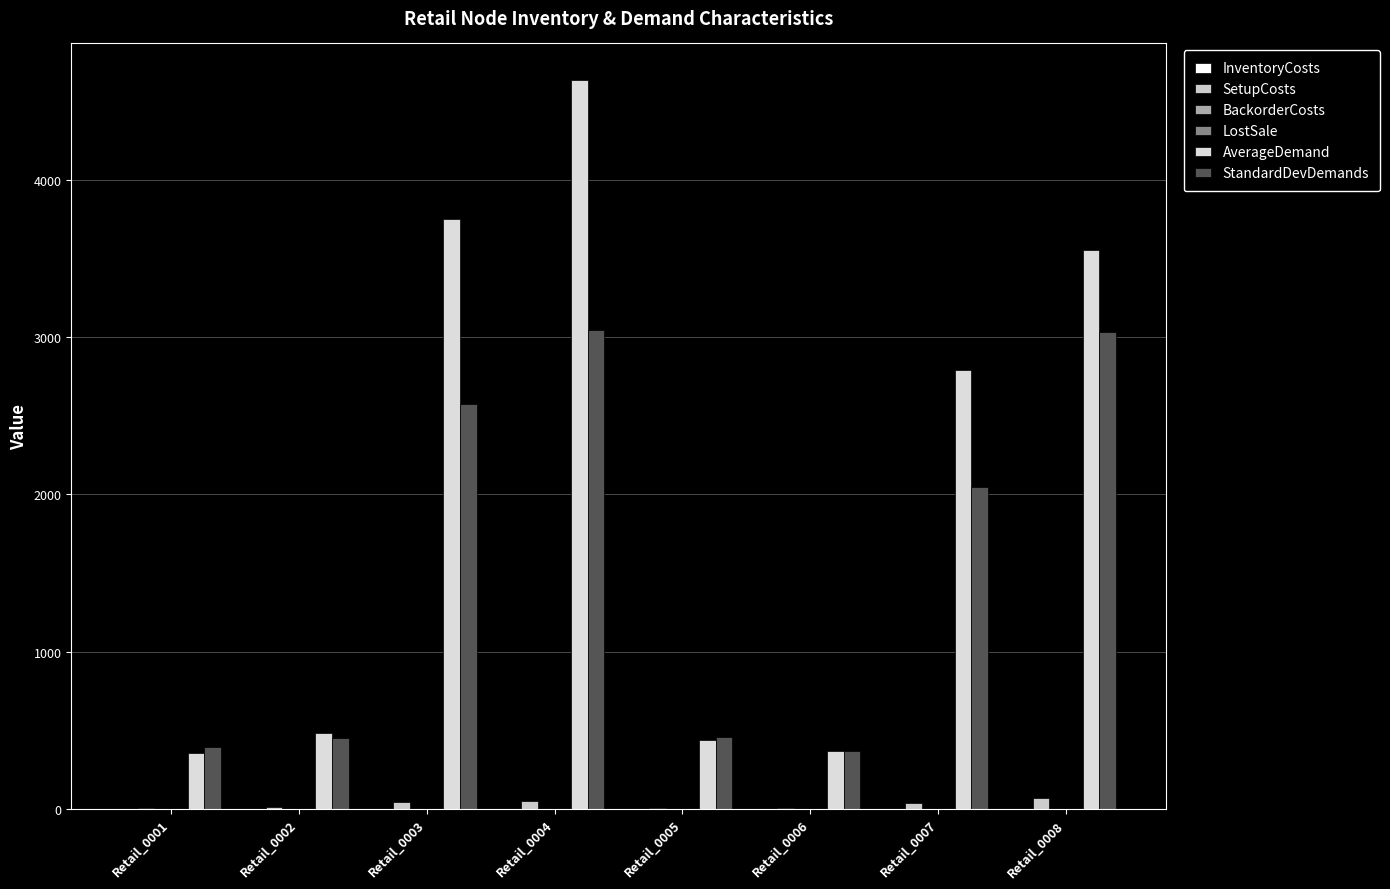

Which series has the largest total across all categories?

AverageDemand